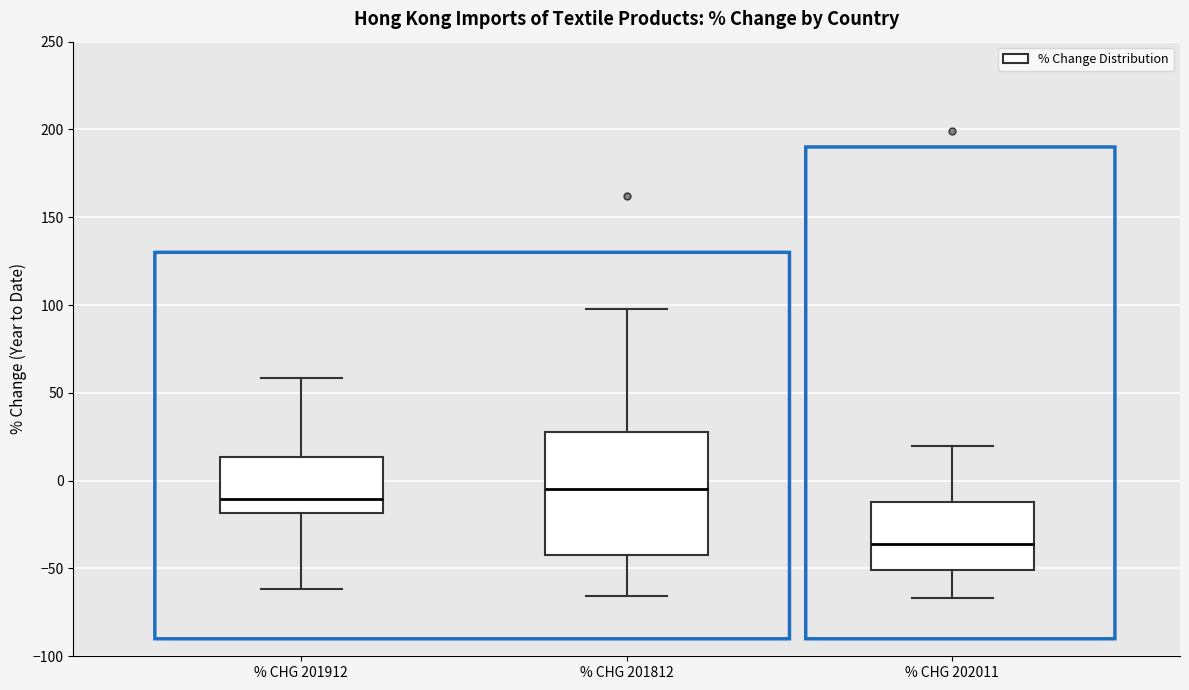

Where does the lower whisker of the box for % CHG 201912 end on the y-axis? The values are not printed on the chart, so give them approximately, as read against the axis.

-60